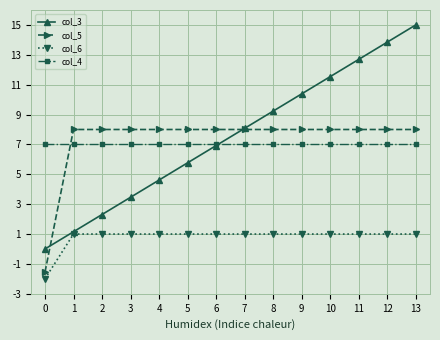

Which series has the largest total across all categories?

col_3